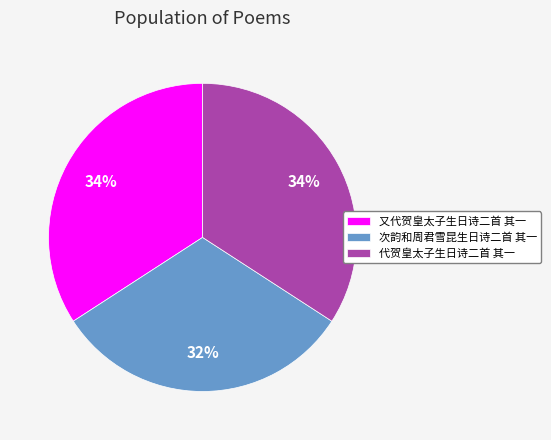

To the nearest percent, what is the difference between the 次韵和周君雪昆生日诗二首 其一 and 代贺皇太子生日诗二首 其一 slice percentages?

2%